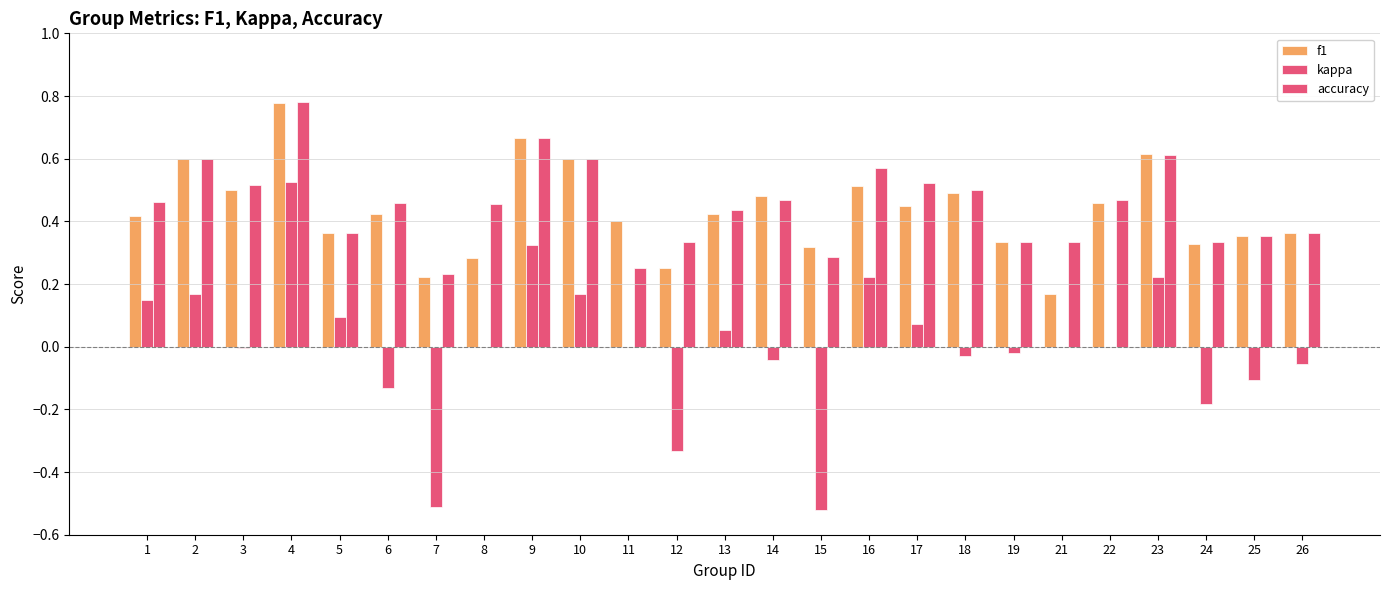

What is the minimum value for accuracy?

0.2